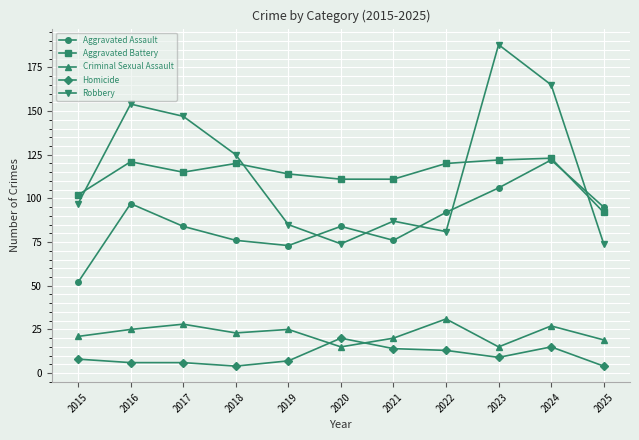

In Criminal Sexual Assault, how many points are lower than both neighbors (excluding endpoints)?

3